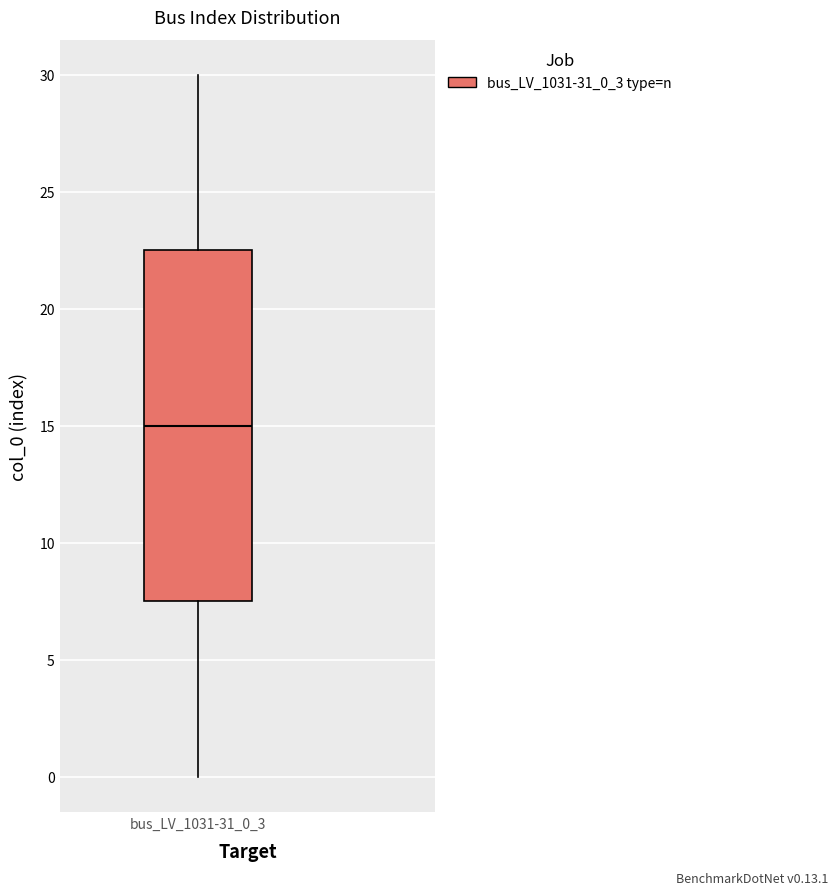

Read this box plot against the y-axis: the position of the median line, the range covered by the box, and the ends of both whiskers. The values are not printed on the chart, so give them approximately, as read against the axis.

median 15.0, box 7.5 to 22.5, whiskers 0.0 to 30.0